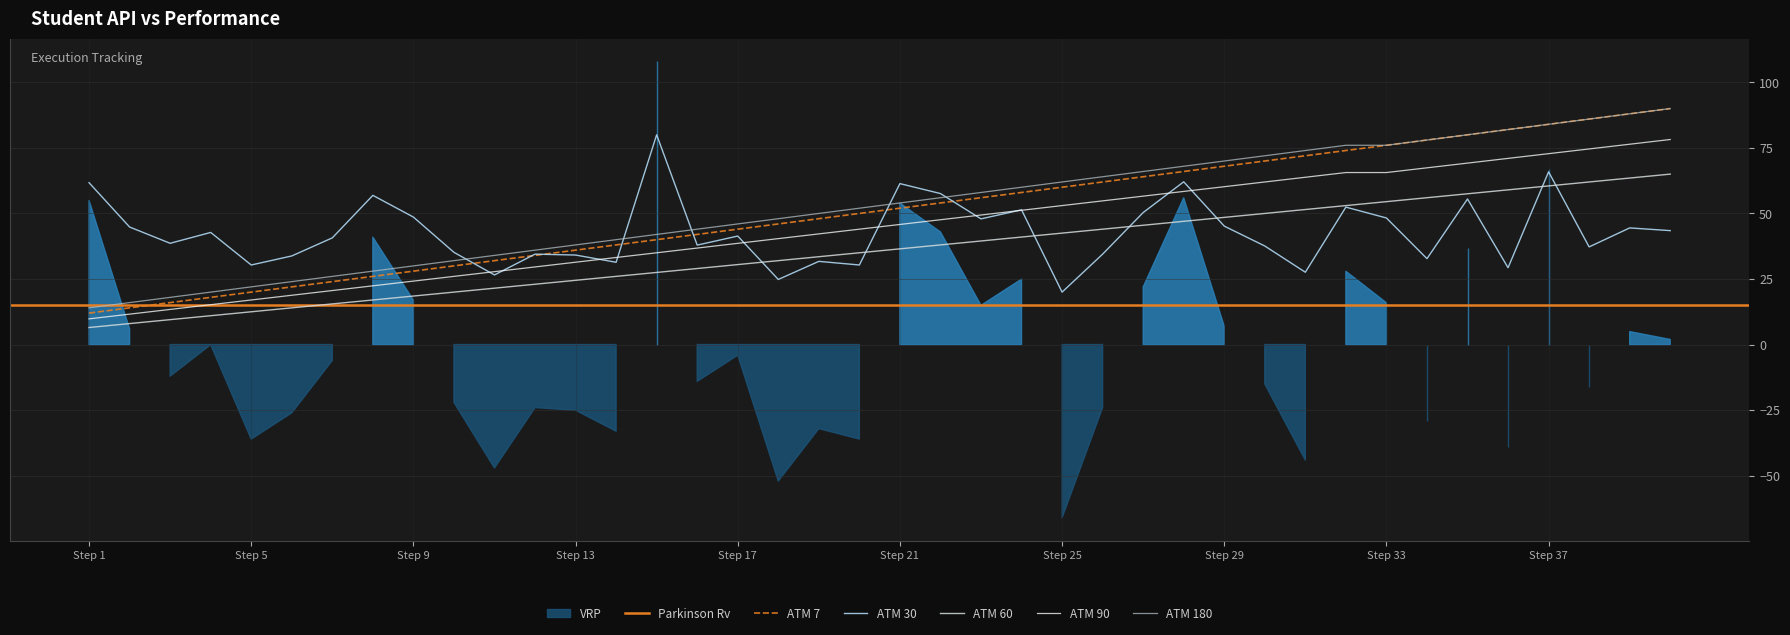

True or false: getStudent Count has more than 0 interior local peaks.

False